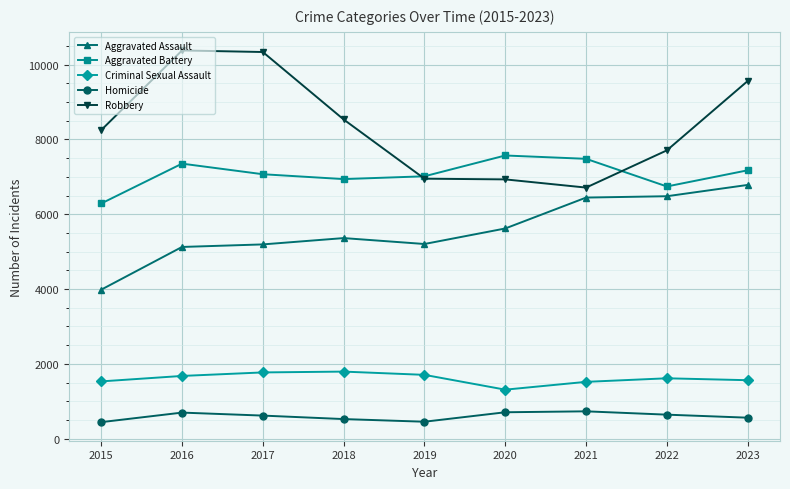

What is the value of the Homicide point at the 4th from the left?

524